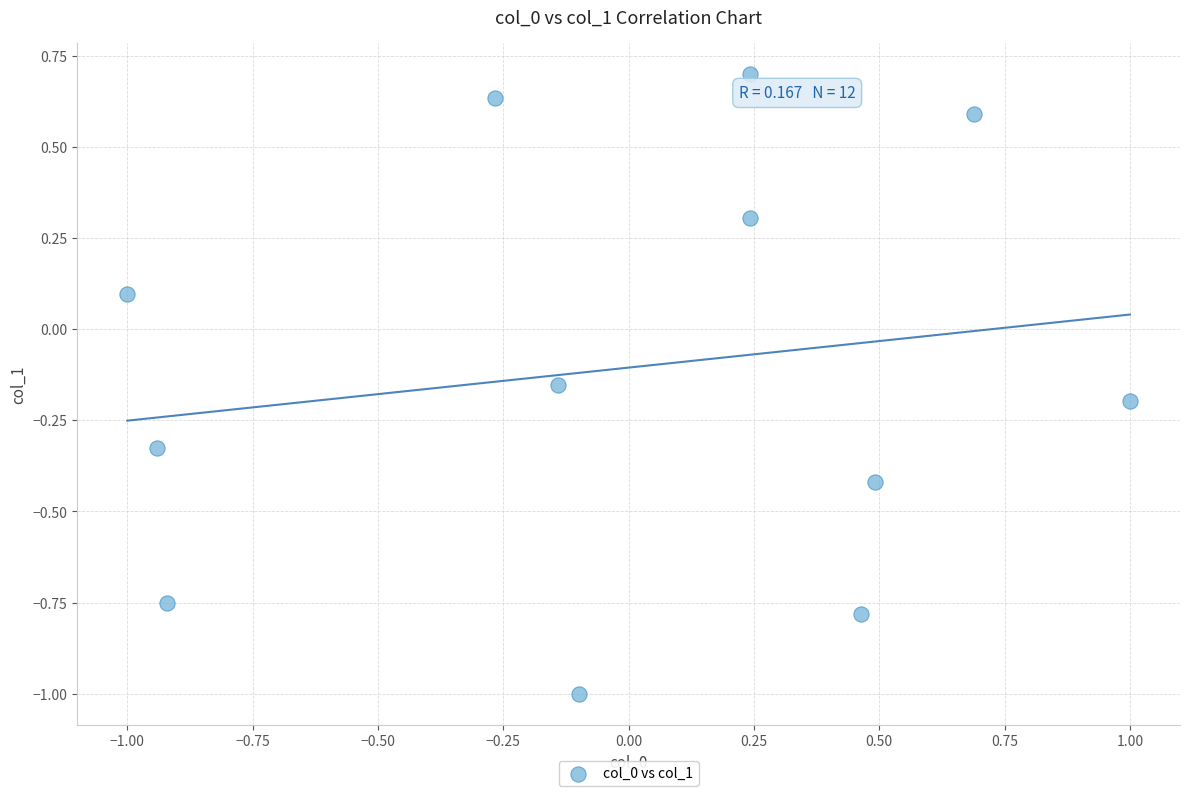

What is the range of X values (max minus min)?

2.0